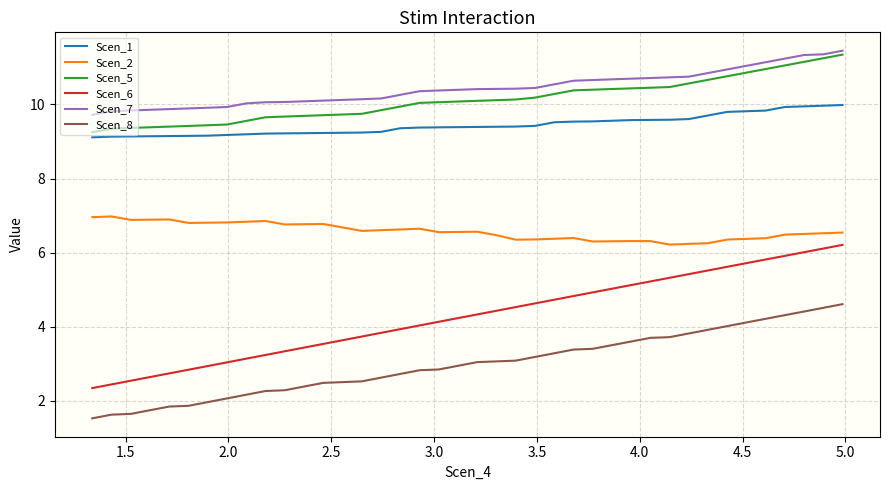

True or false: Scen_5 and Scen_8 intersect in this chart.

False